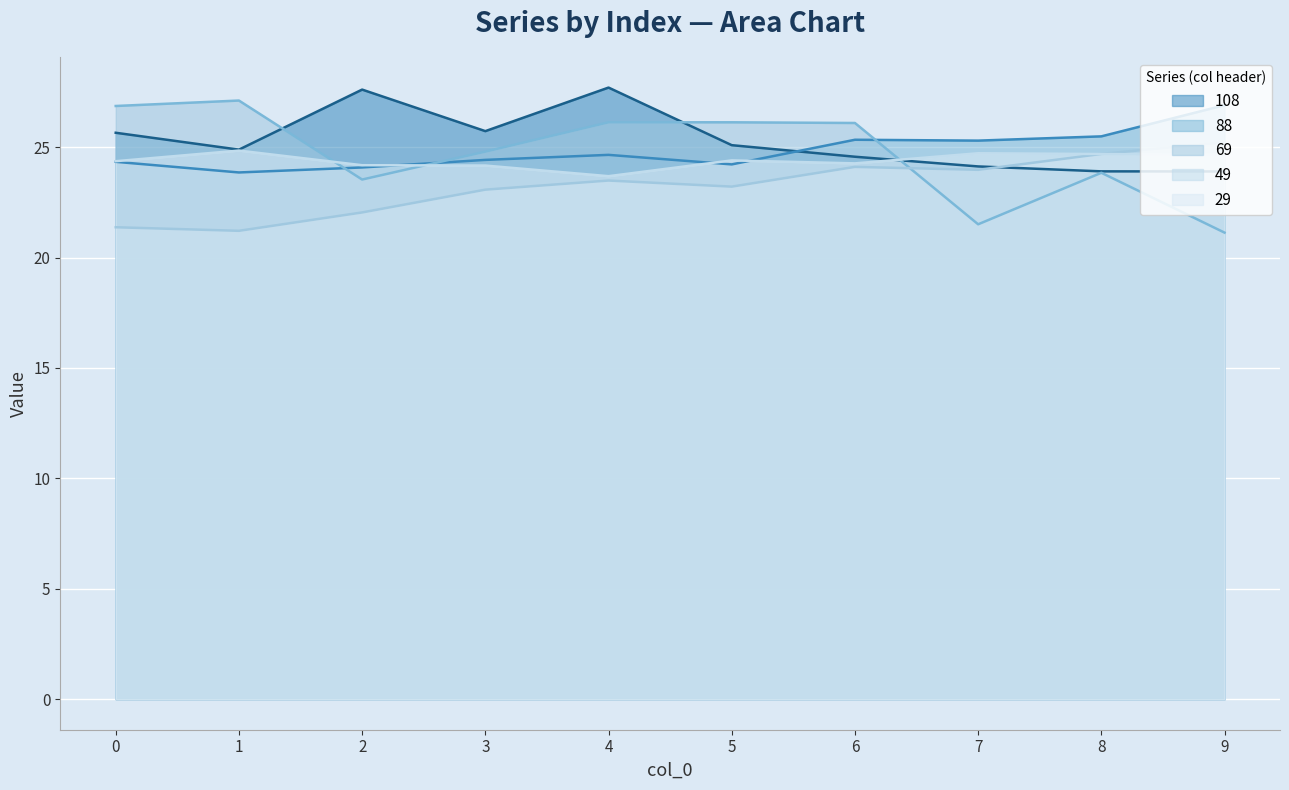

Count the number of data series in this chart.

5